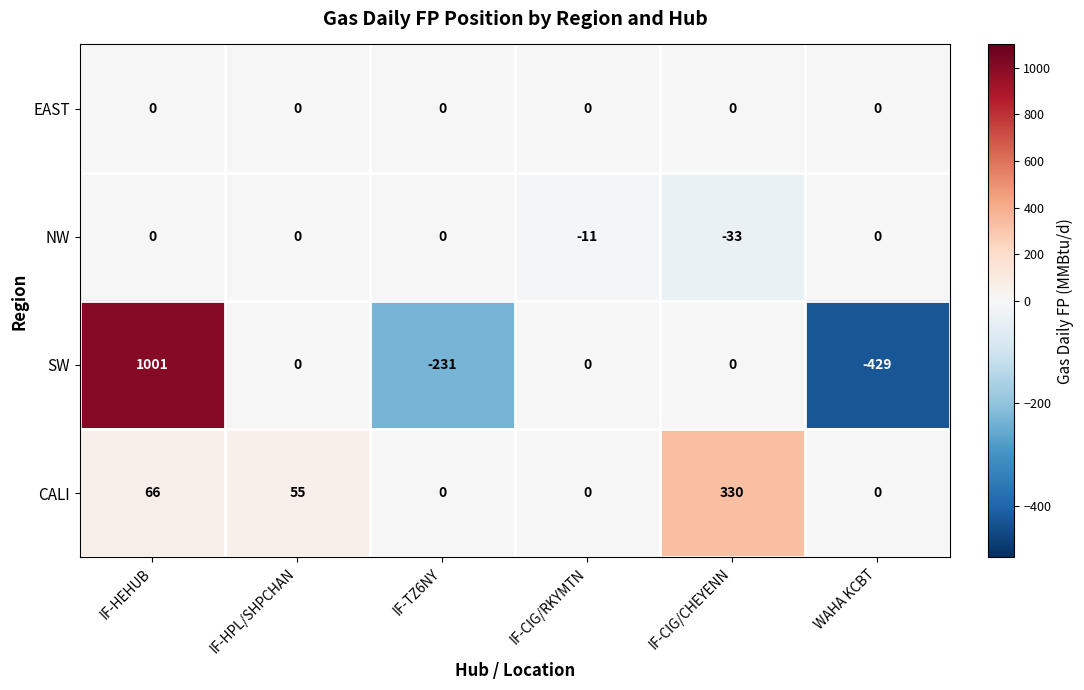

What is the difference between the second highest and minimum values in the CALI series?

66